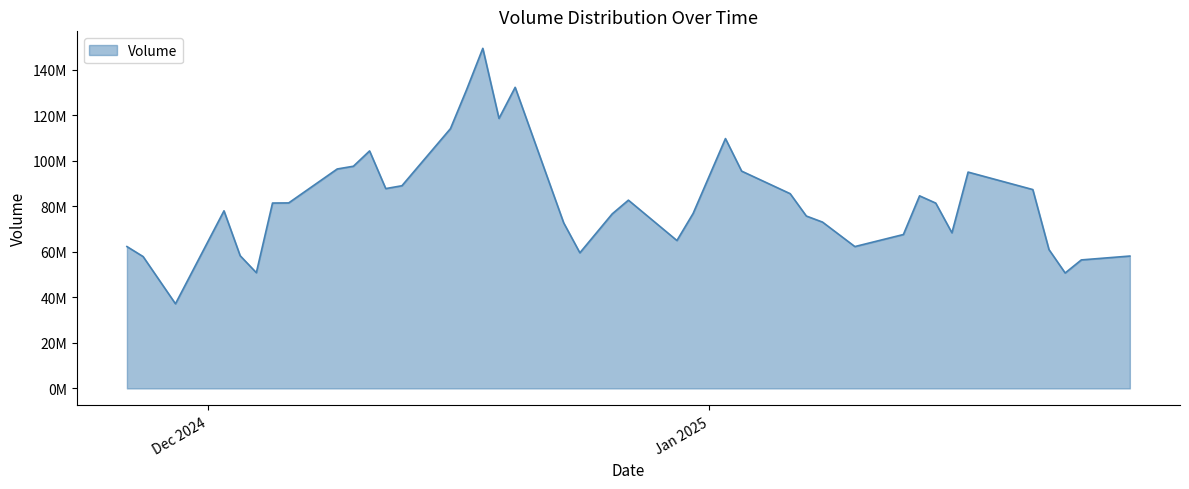

At which category does the chart reach its minimum across all series?

11/29/2024